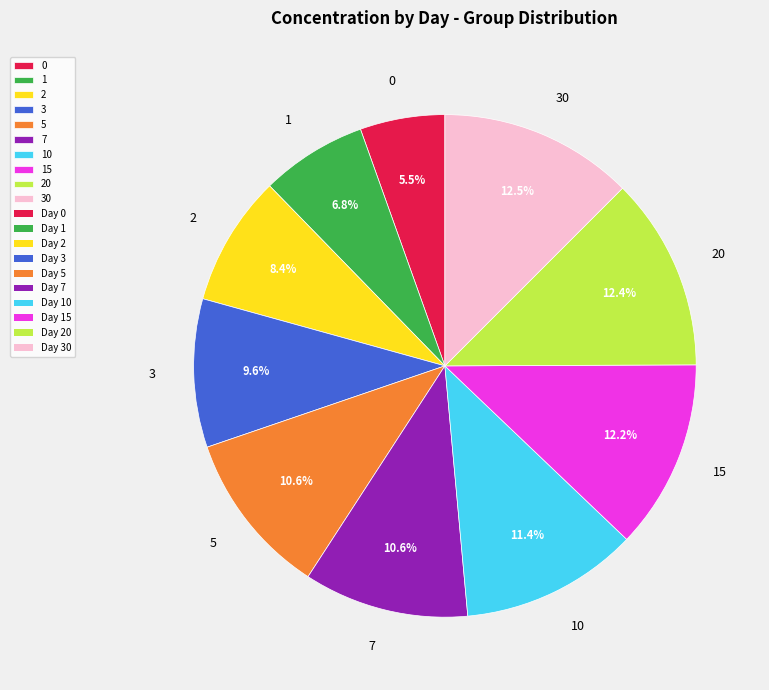

To the nearest percent, what portion does 7 represent?

11%